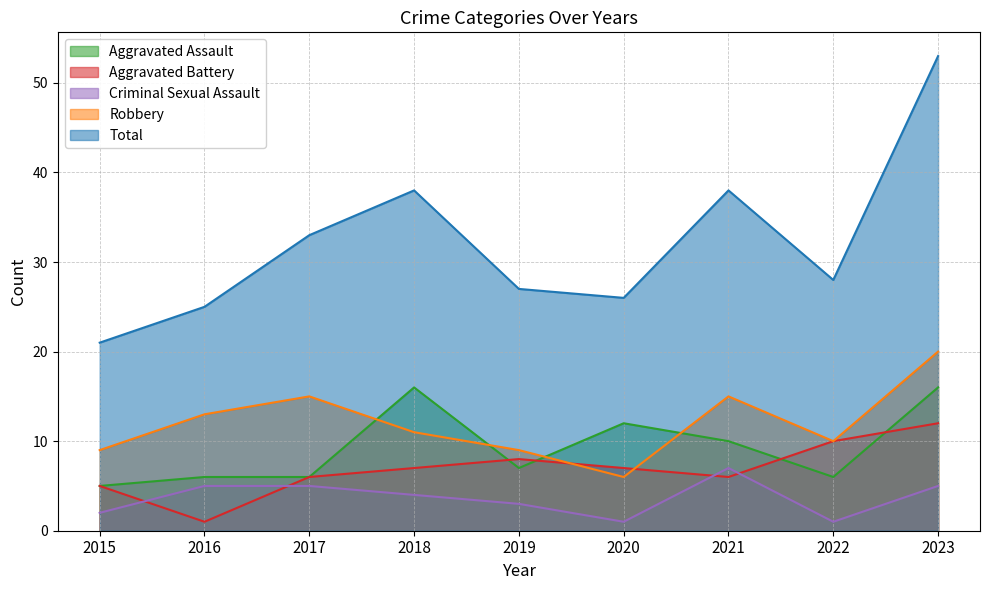

The value of Criminal Sexual Assault at 2019 is 3. True or false?

True